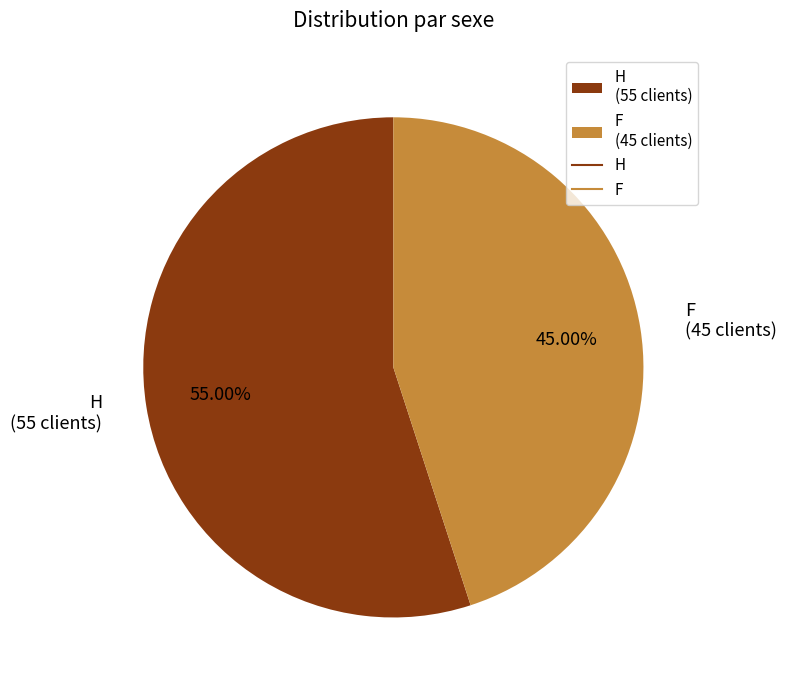

Between H and F, which is larger?

H